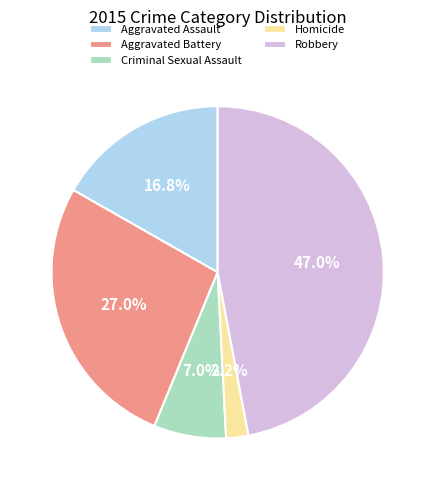

Is there a majority slice in this chart?

No